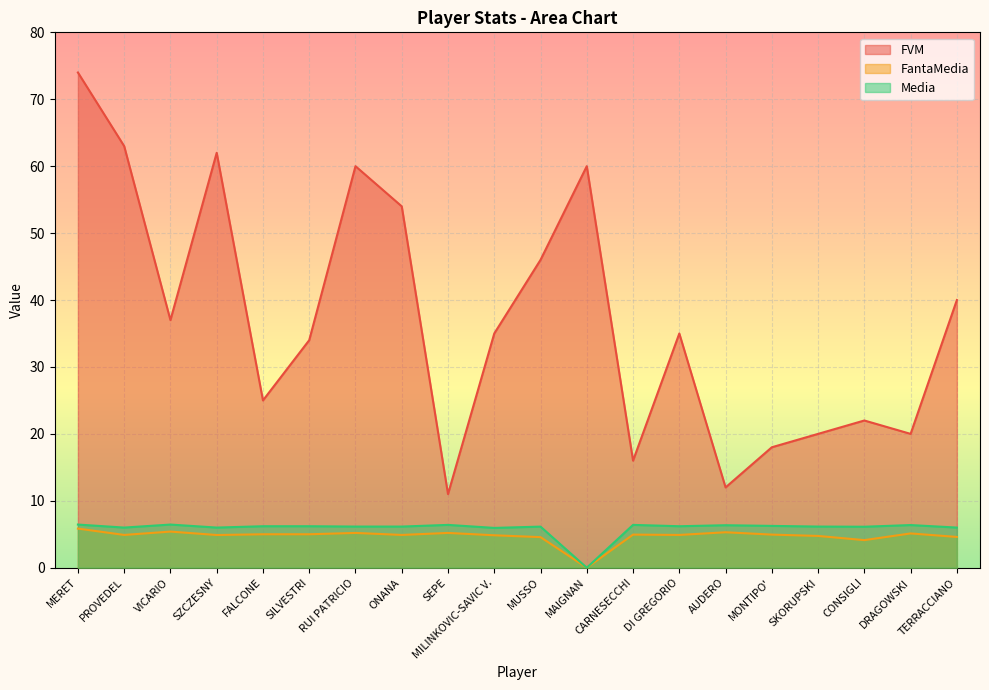

Where does the FVM series first go above 35?

MERET